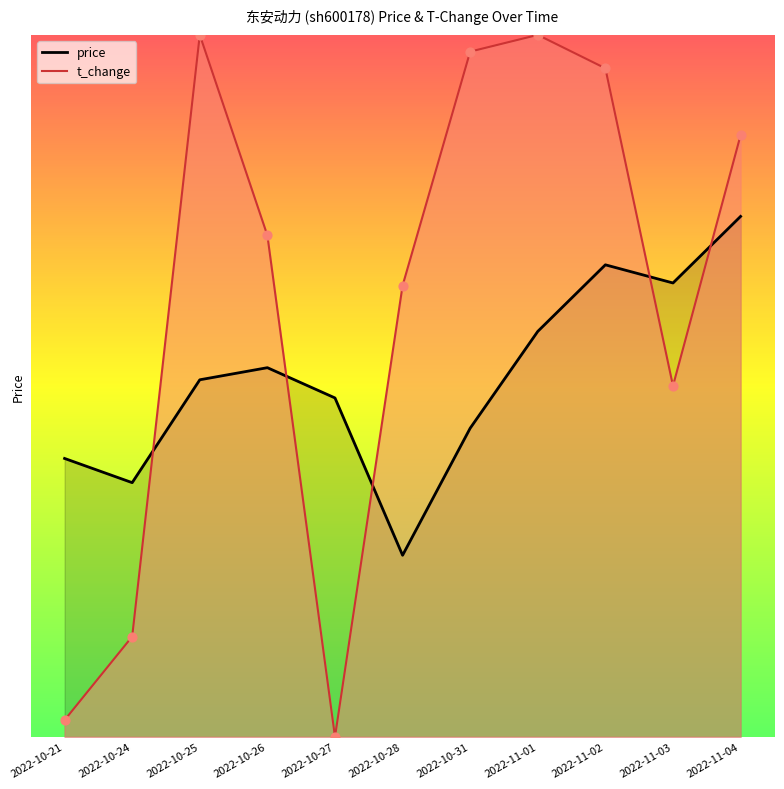

At which category is the sum across all series the highest?

2022-11-02